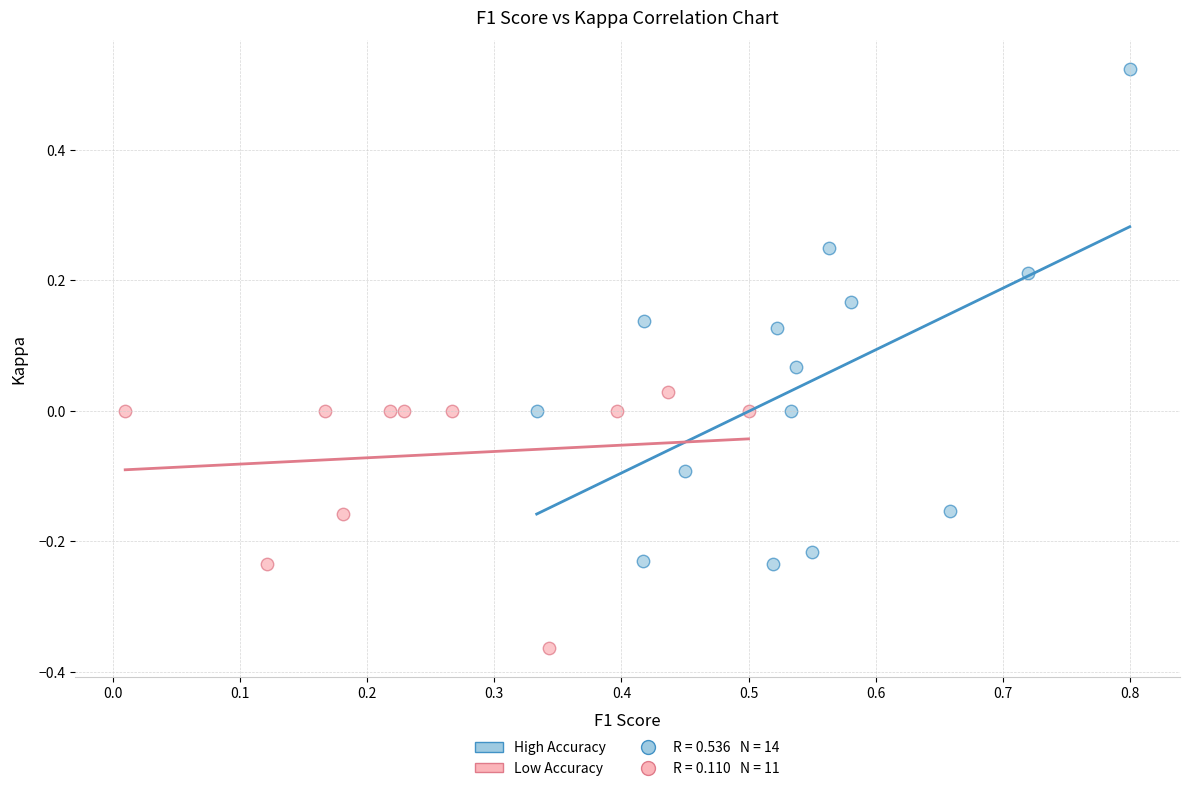

Which series has the widest spread of Y values?

High Accuracy